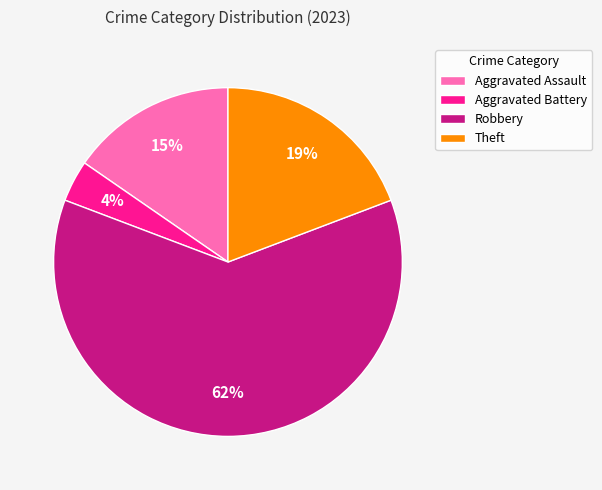

Between Aggravated Battery and Aggravated Assault, which is larger?

Aggravated Assault